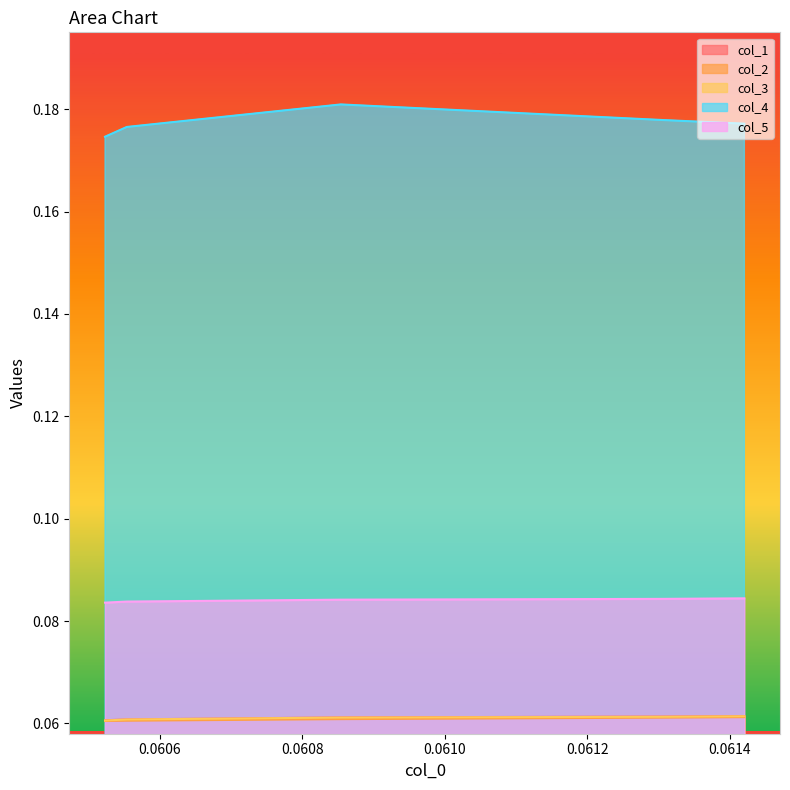

True or false: col_4 and col_5 cross at least once.

False